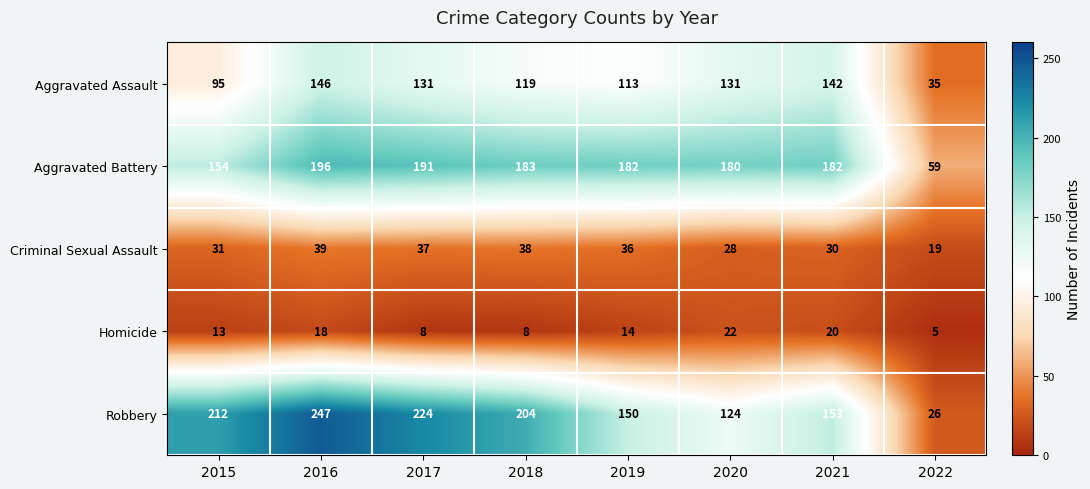

What value does the Criminal Sexual Assault series have at 2018?

38